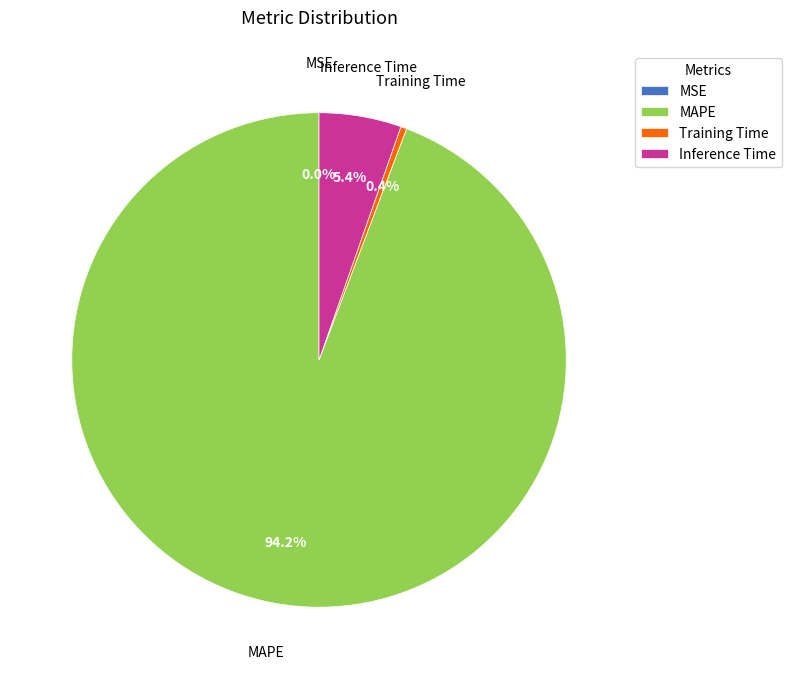

Which category accounts for the majority?

MAPE